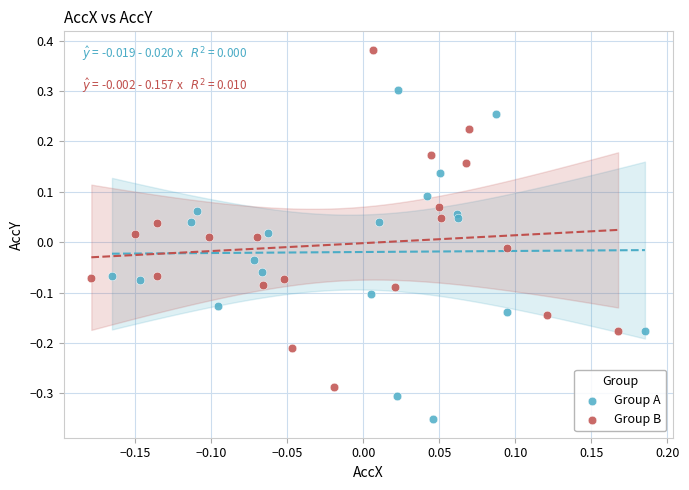

Which series has the largest Y range (max minus min)?

Group B